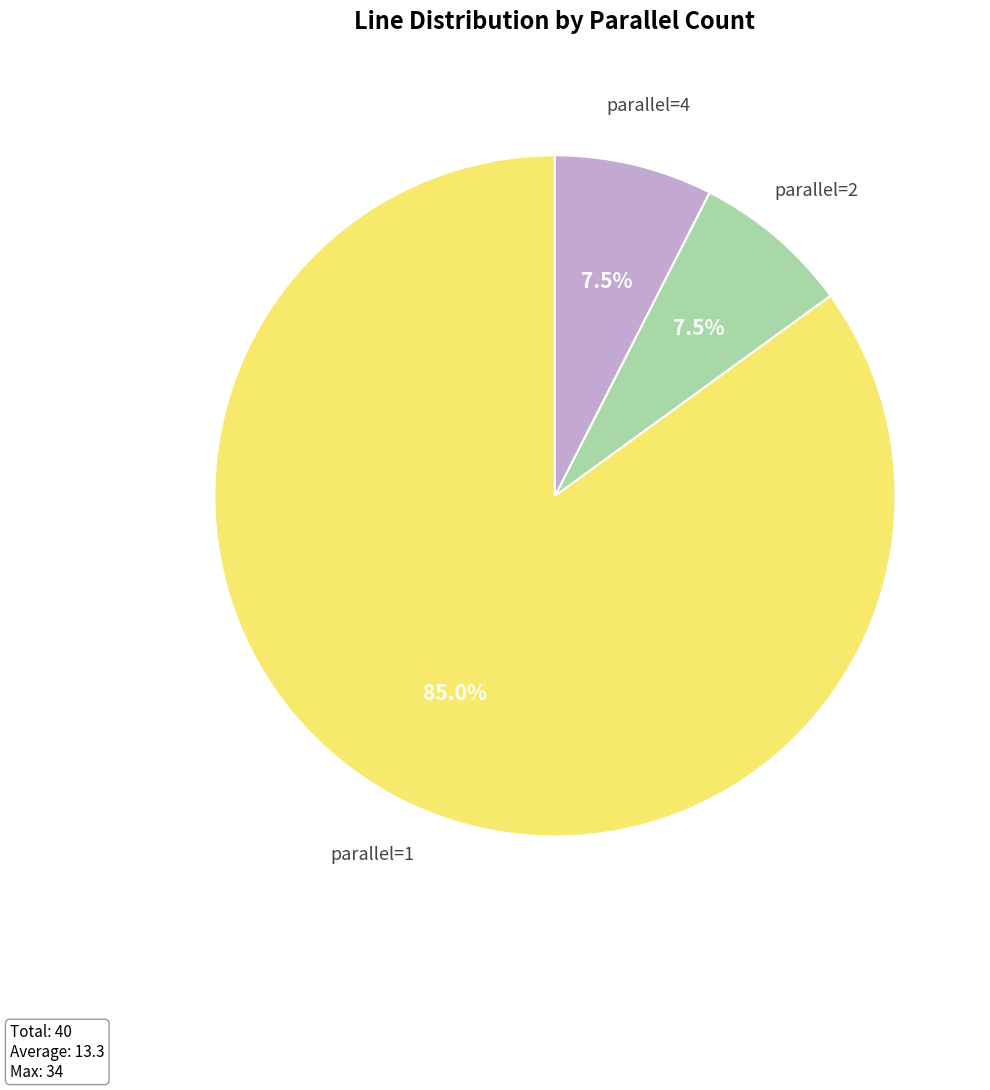

Which has a higher value, parallel=1 or parallel=4?

parallel=1